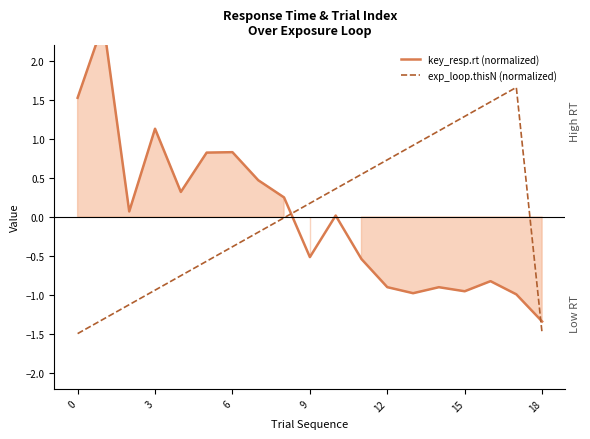

True or false: exp_loop.thisN (normalized) has more than 1 interior local peaks.

False